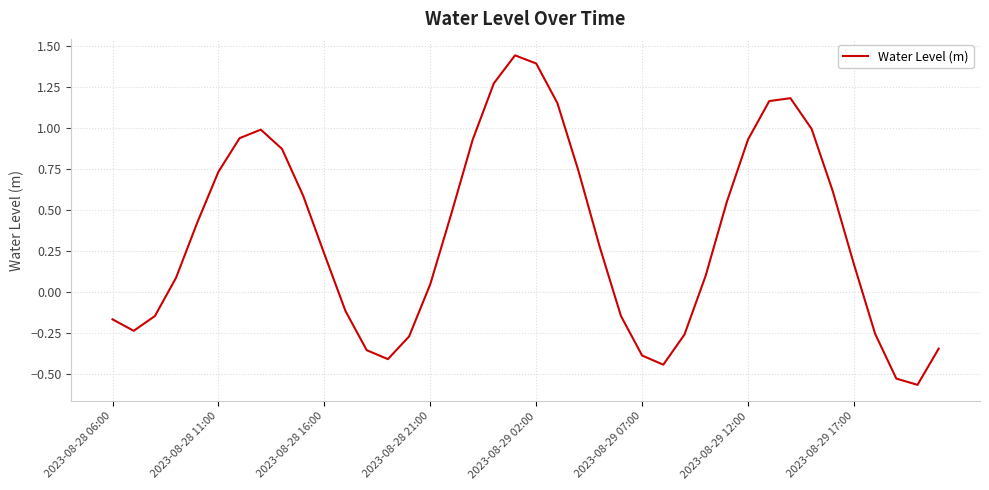

Does the chart have visible grid lines?

Yes